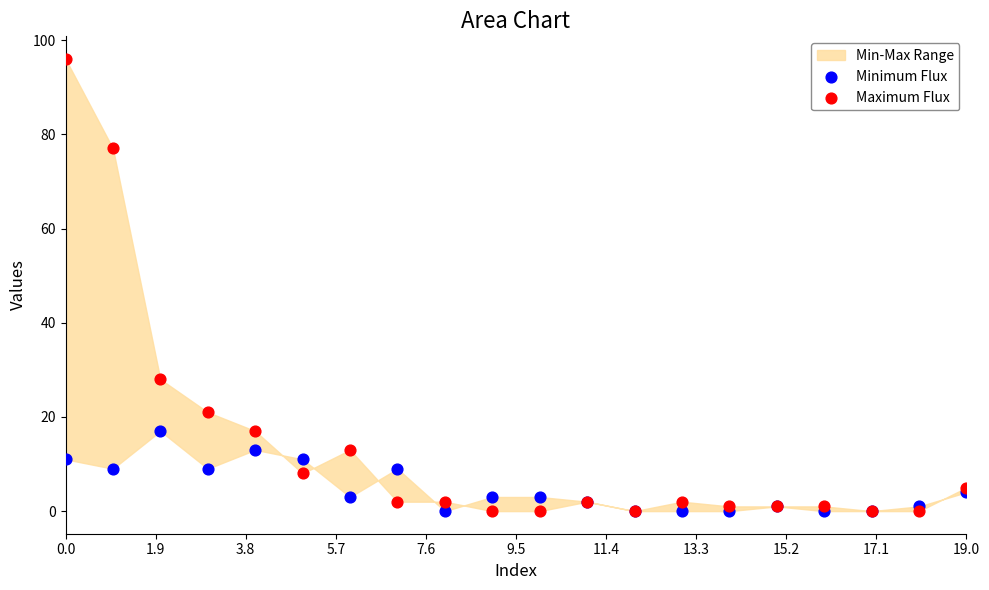

In the Maximum Flux series, what Y value is closest to 48?

28